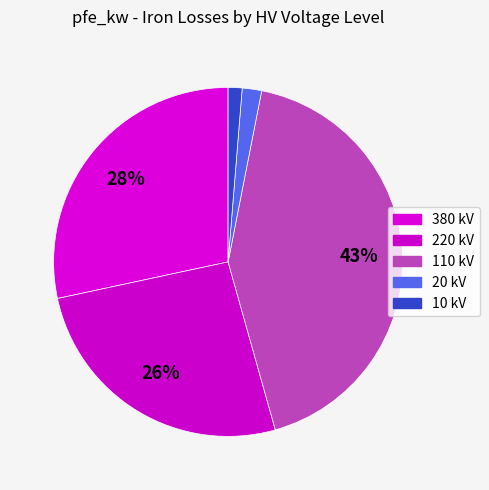

Count the number of slices in the pie.

5